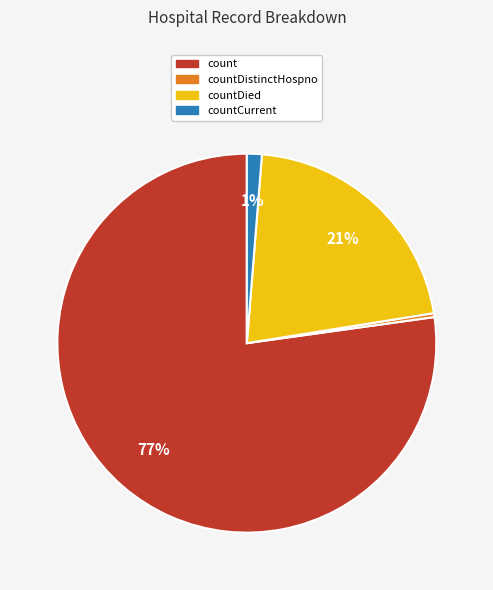

How many slices are in this pie chart?

4